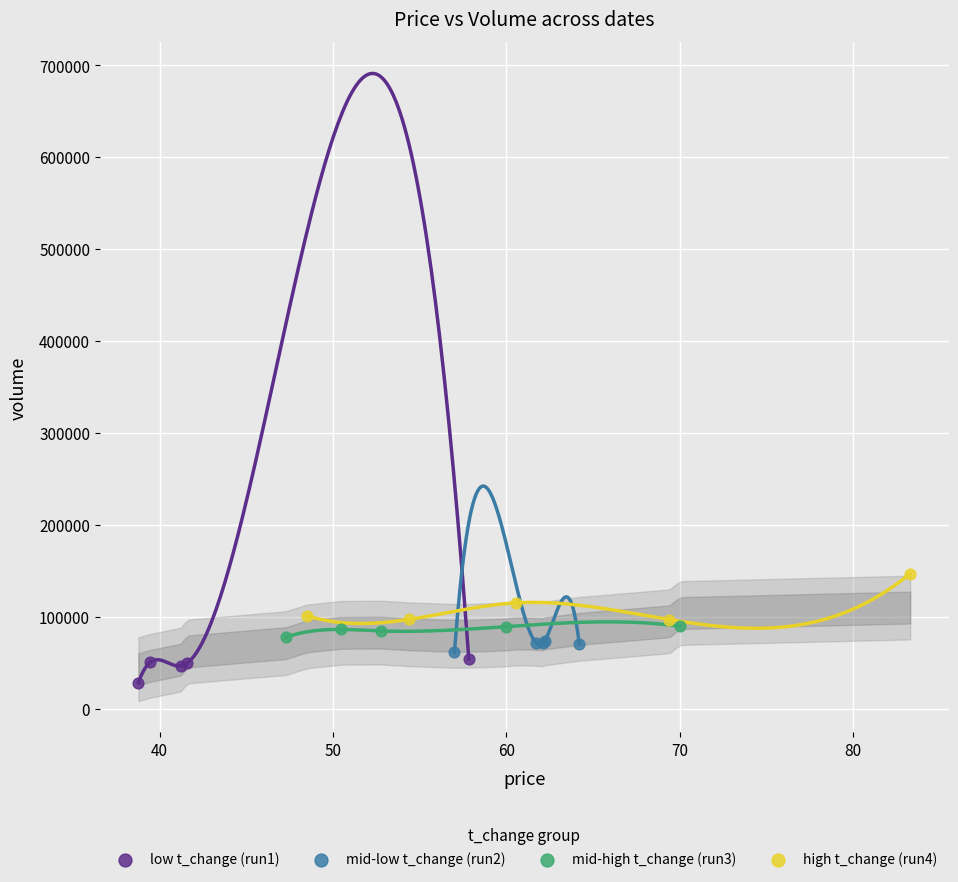

Which series contains the lowest Y value?

low t_change (run1)